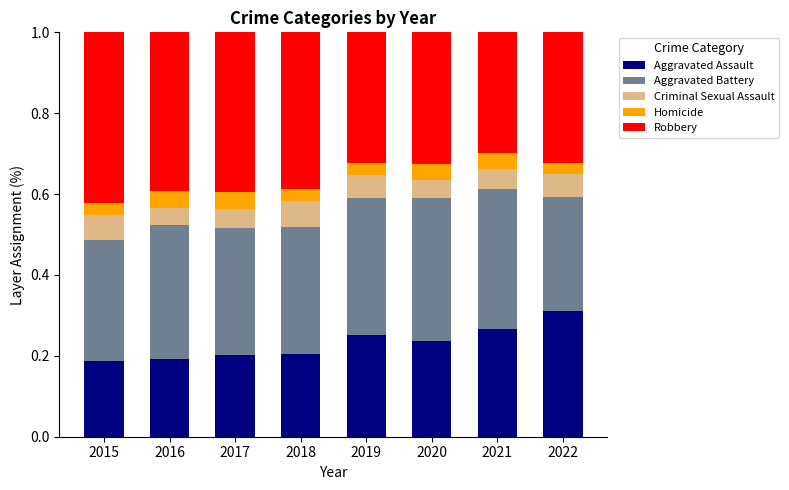

True or false: Aggravated Assault has a value of 0.1 at 2021.

False